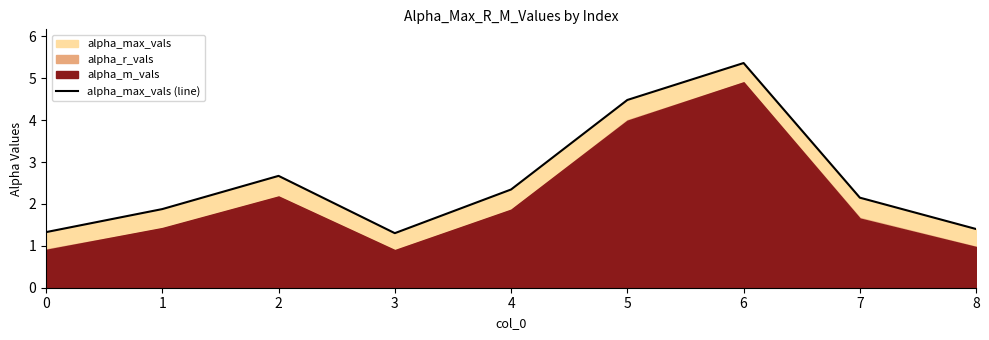

List the labels in order of value, largest first.

6, 5, 2, 4, 7, 1, 8, 0, 3